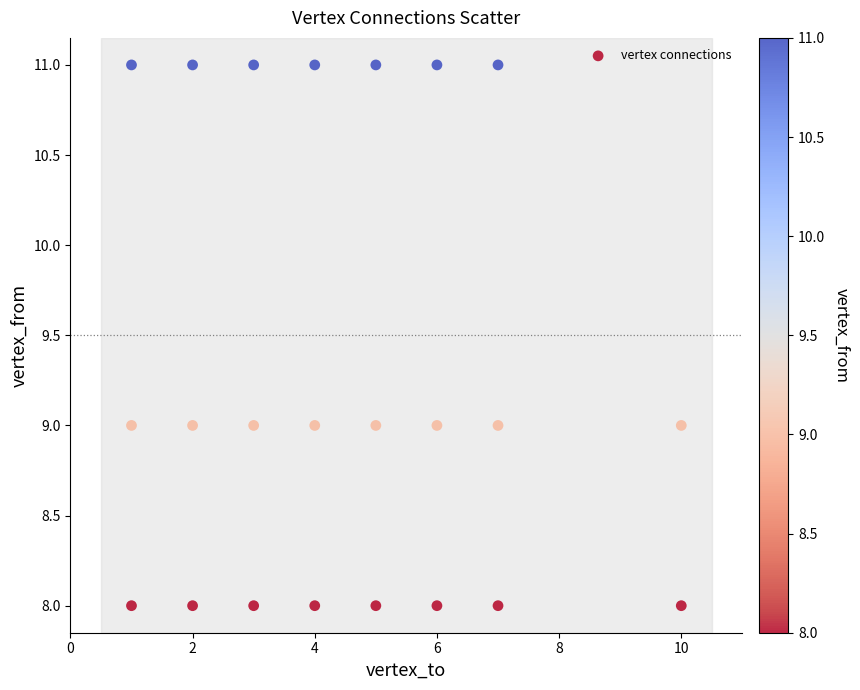

What is the range of Y values (max minus min)?

3